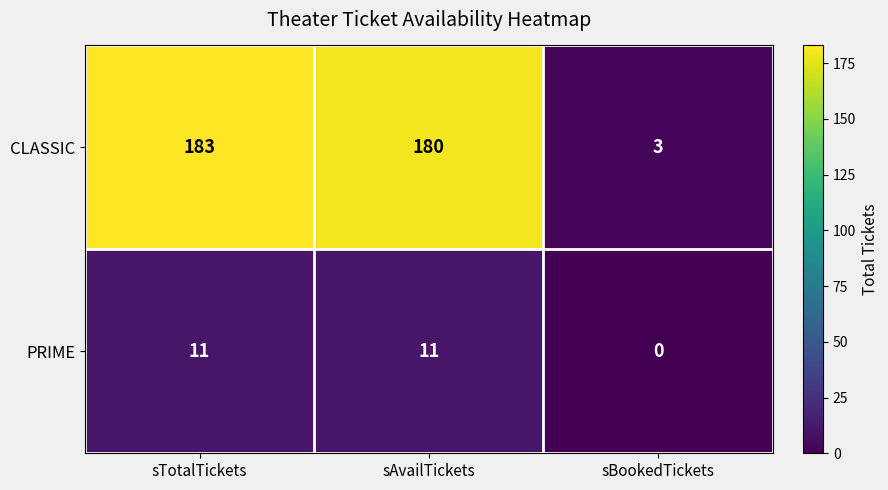

Where is CLASSIC nearest to the value 93?

sAvailTickets